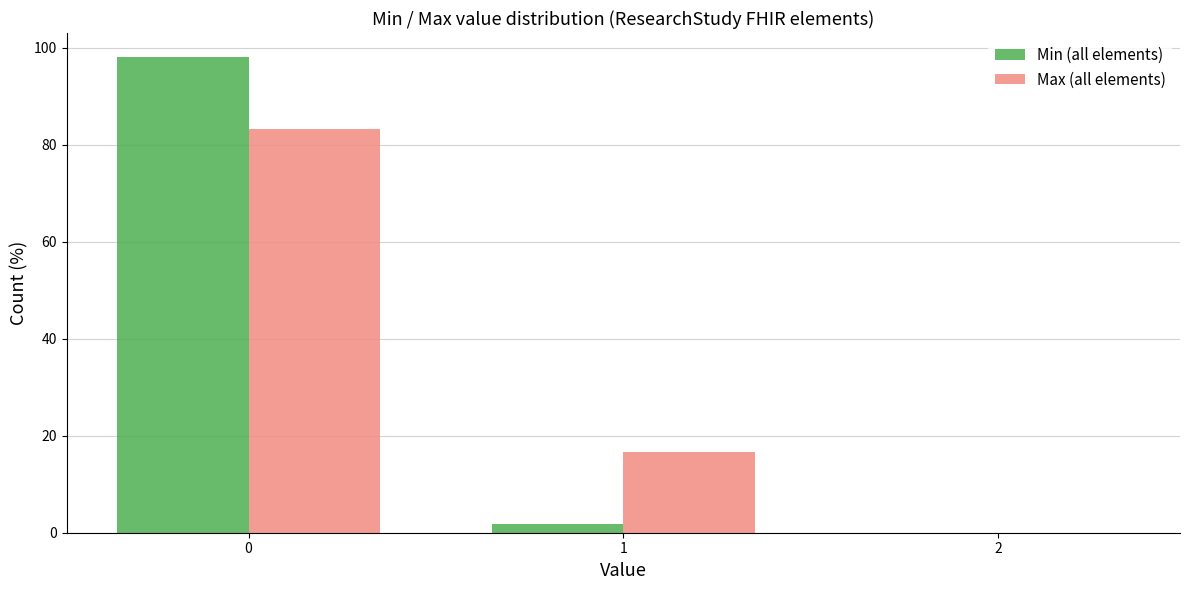

In the Max (all elements) series, which range on the x-axis has the tallest bar?

-0.5 to 0.5